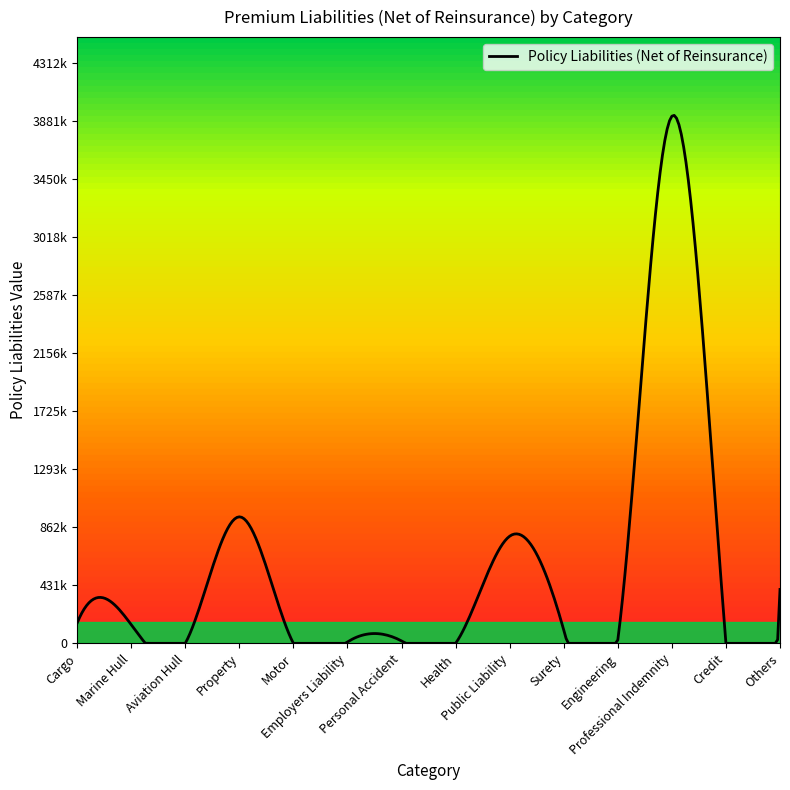

Does the chart display data point markers on the line(s)?

No